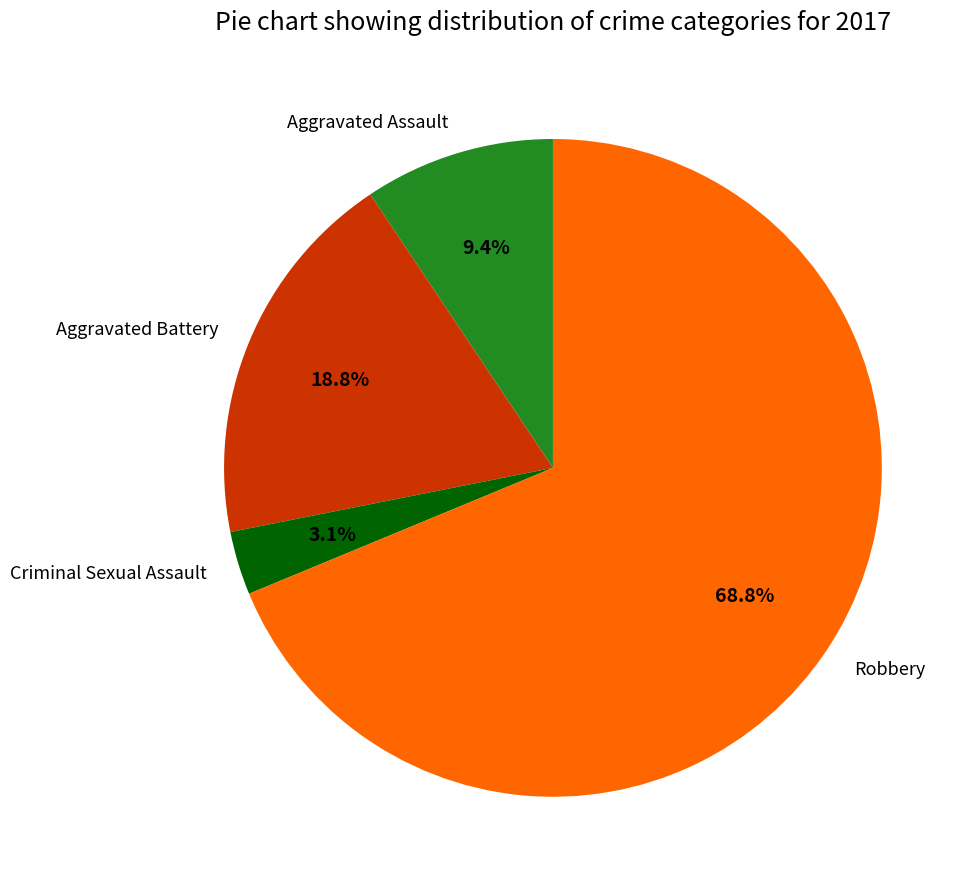

Which category has the biggest portion of the pie?

Robbery